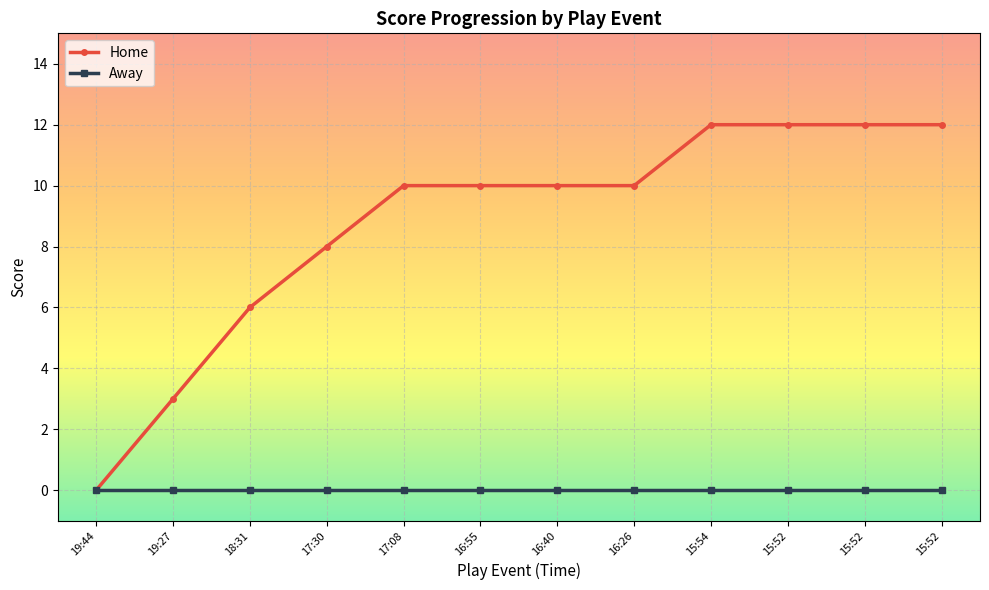

What are all the series names shown in the legend?

Home, Away